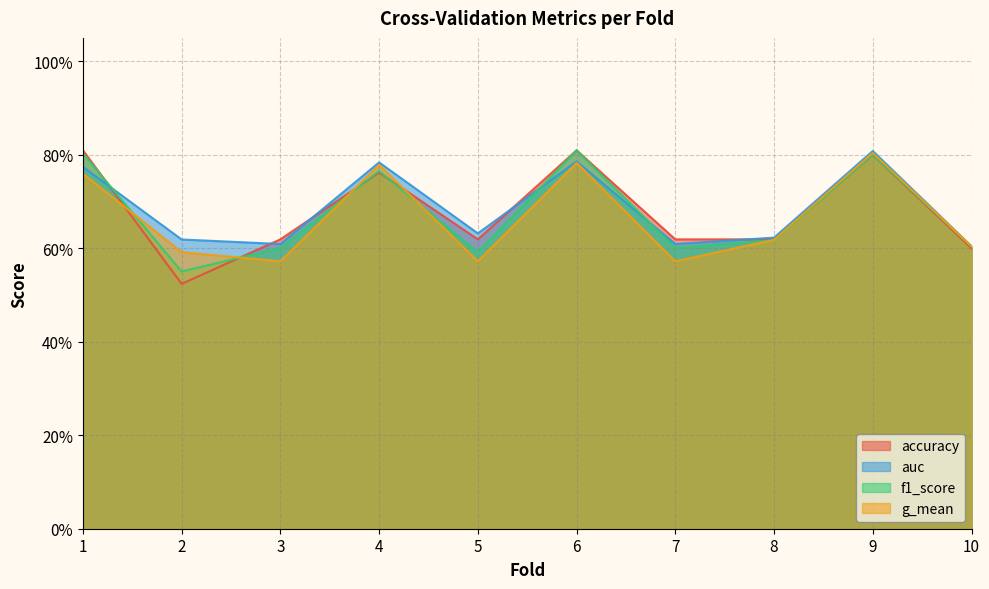

What are all the series names shown in the legend?

accuracy, auc, f1_score, g_mean